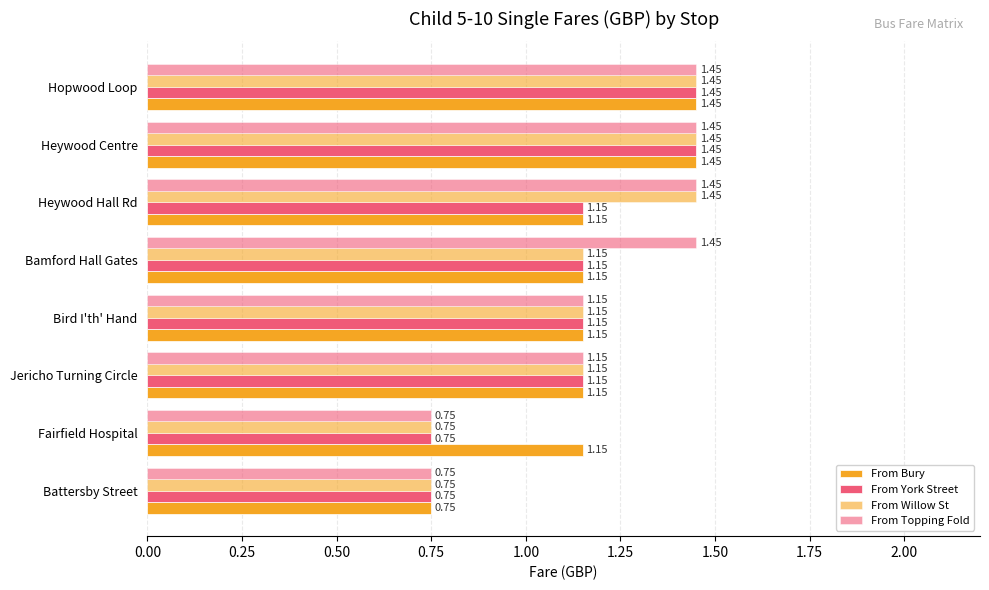

Rank the series by their average value, from highest to lowest.

From Topping Fold, From Bury, From Willow St, From York Street